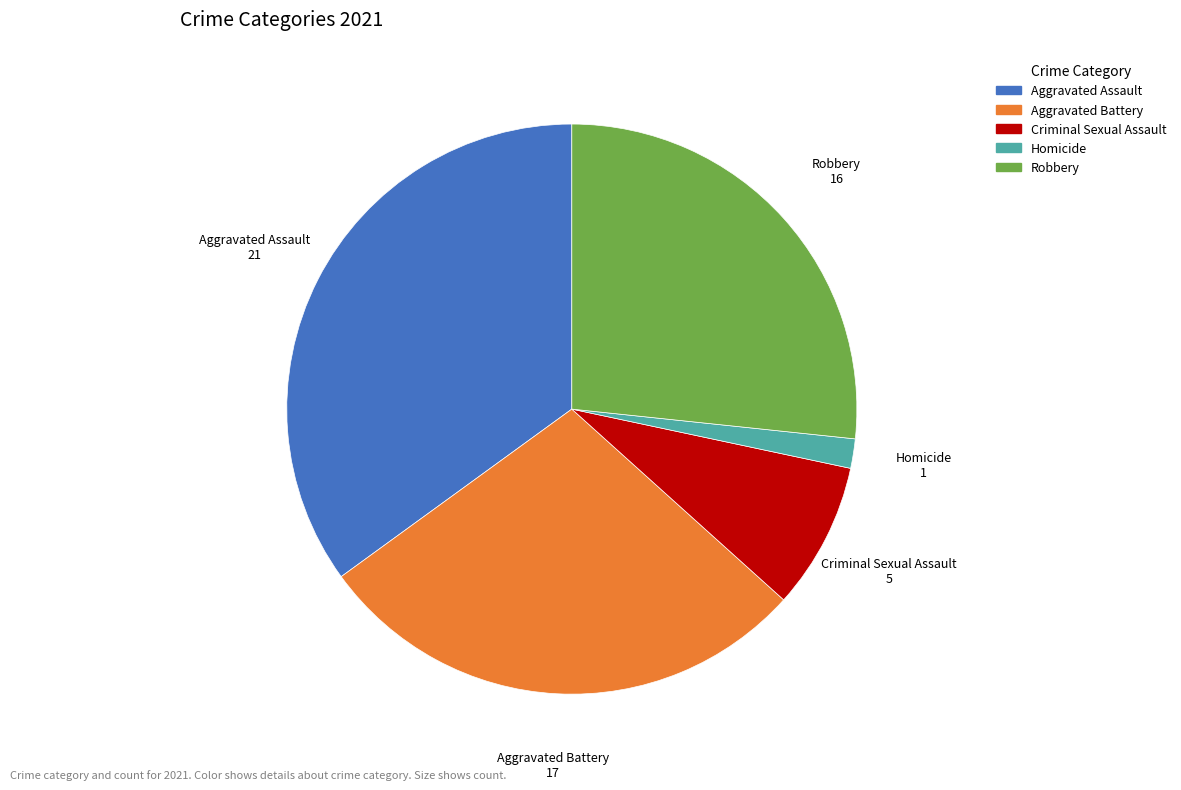

Rank the categories by value from highest to lowest.

Aggravated Assault, Aggravated Battery, Robbery, Criminal Sexual Assault, Homicide